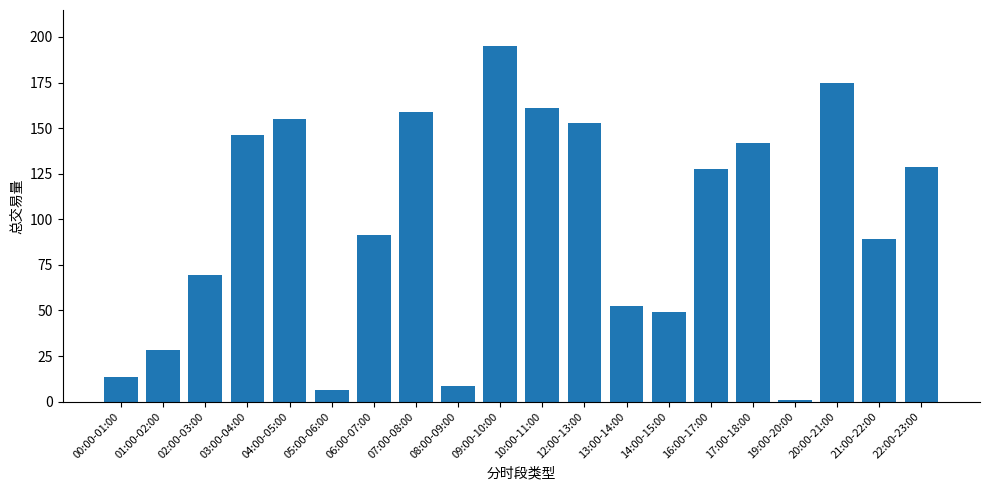

Read the value at 01:00-02:00.

28.5